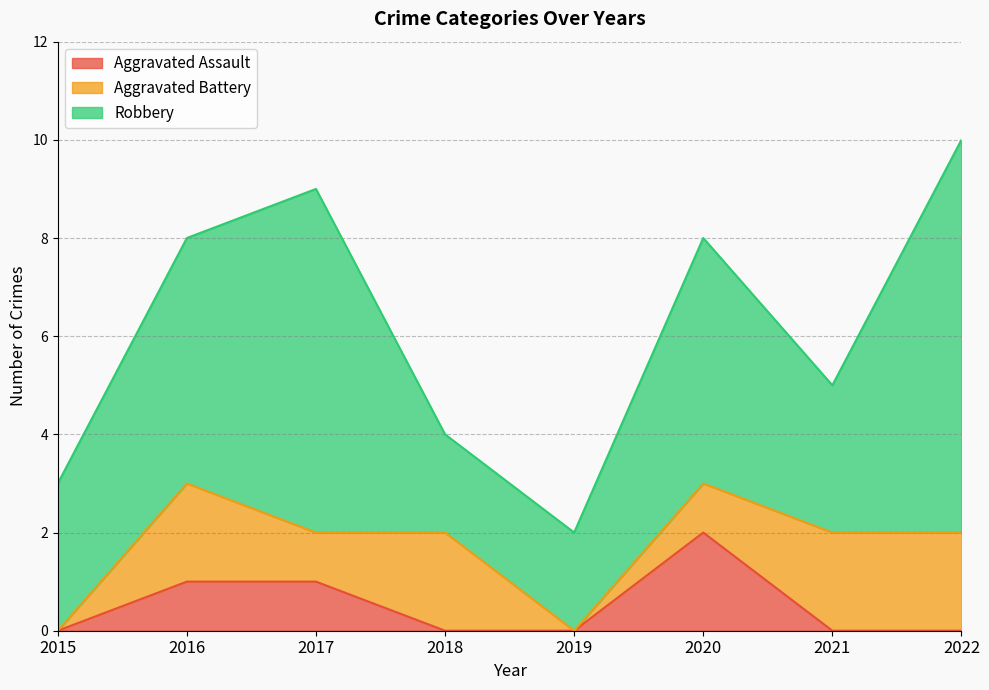

Reading left to right, what are all the values shown in this chart?

Aggravated Assault: 0	1	1	0	0	2	0	0
Aggravated Battery: 0	2	1	2	0	1	2	2
Robbery: 3	5	7	2	2	5	3	8